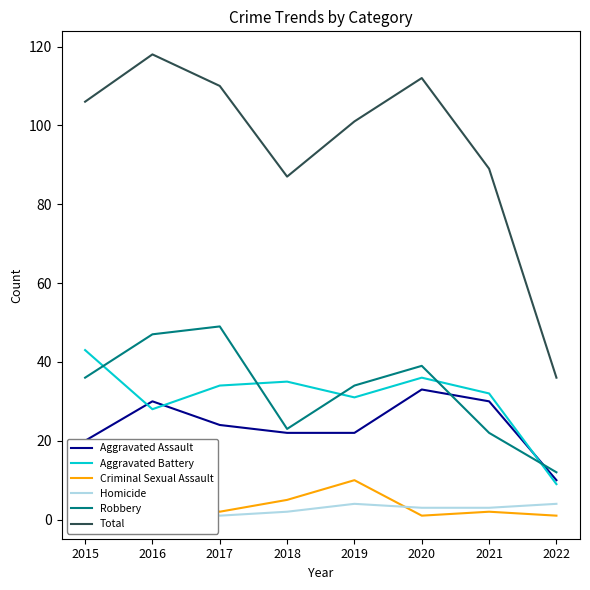

What is the spread (max minus min) of values at 2022?

35